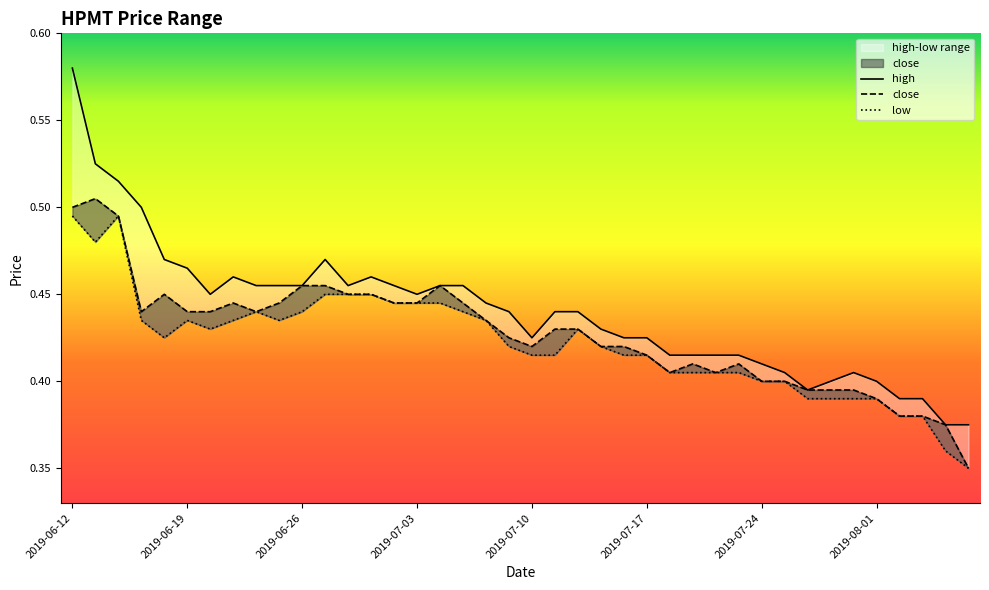

Is the value of high at 2019-07-29 greater than the value of close at 2019-07-19?

No